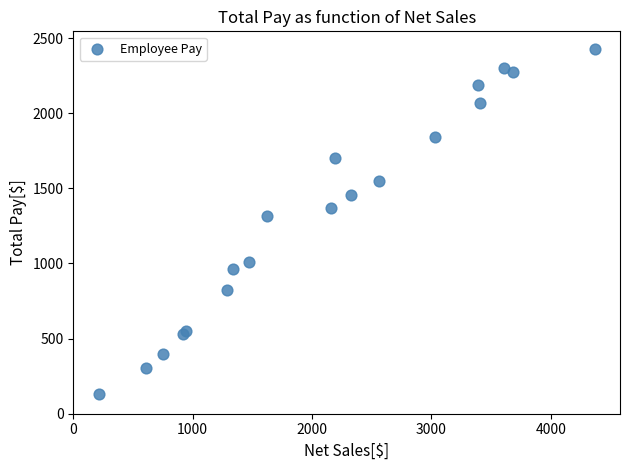

What Y value in the scatter plot is closest to 1279?

1313.0